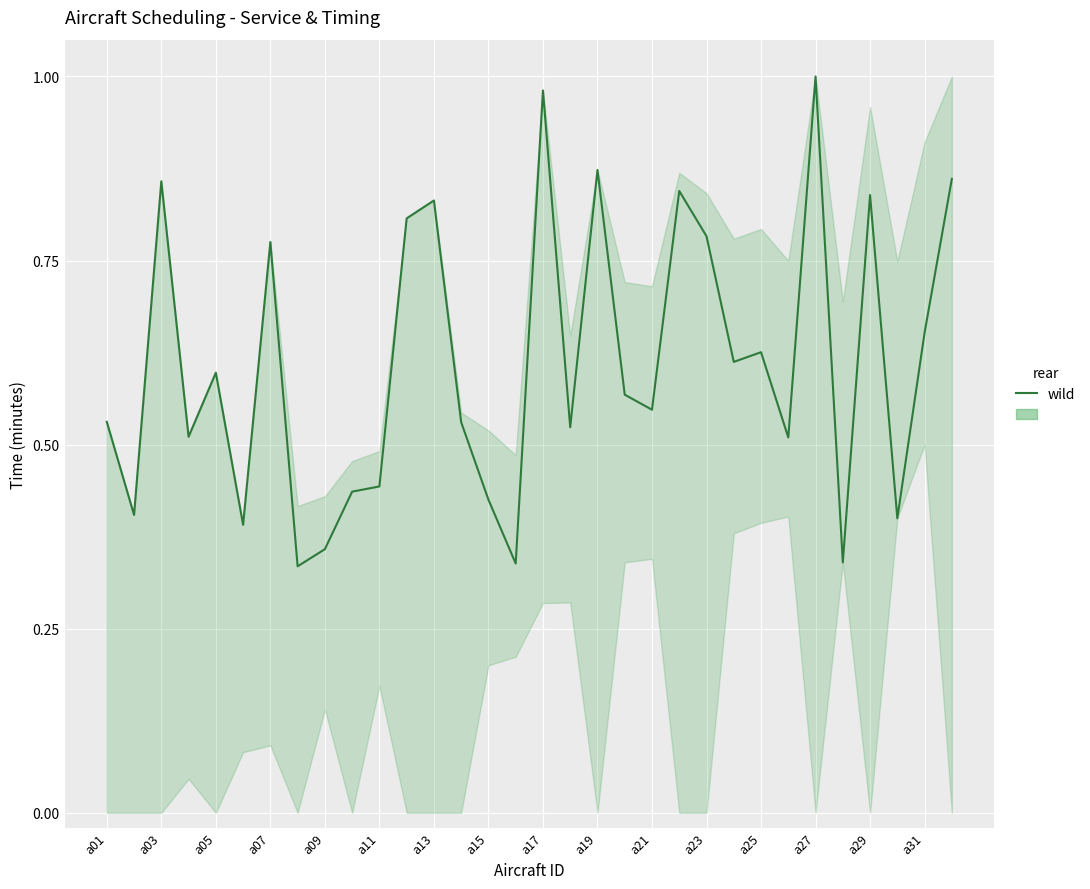

What is the difference between the maximum and minimum values?

0.7